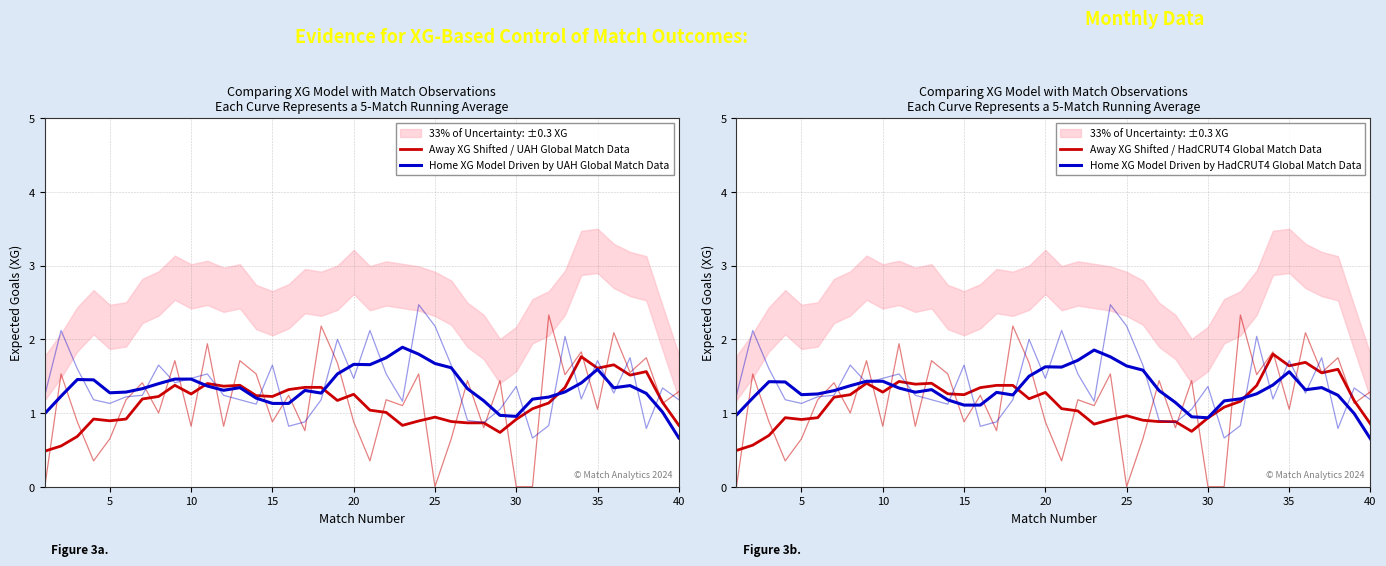

The Away XG Shifted / UAH Global Match Data series shows 0.2 at 25. True or false?

False